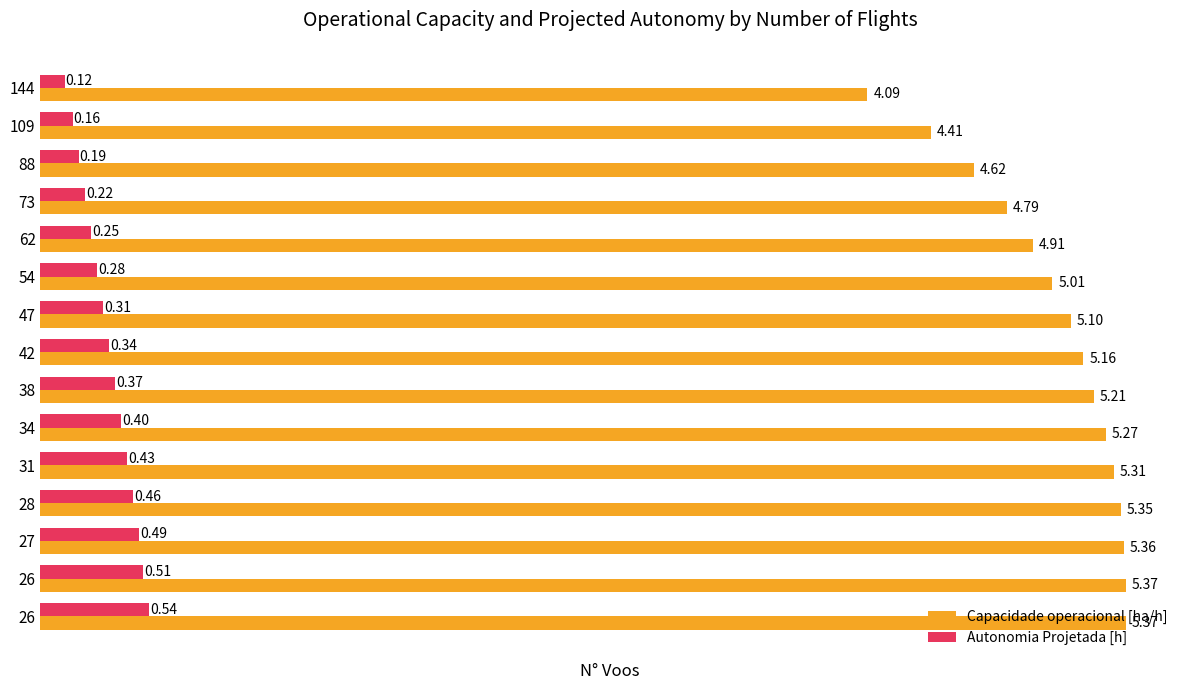

How many values in the Capacidade operacional [ha/h] series exceed 5?

10